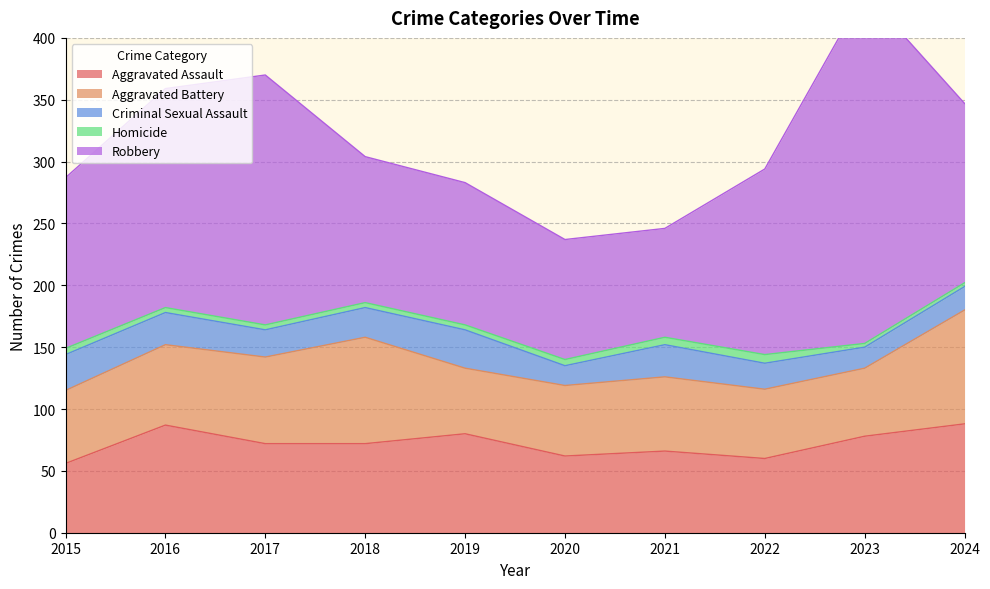

Rank the categories by Aggravated Assault value from lowest to highest.

2015, 2022, 2020, 2021, 2017, 2018, 2023, 2019, 2016, 2024